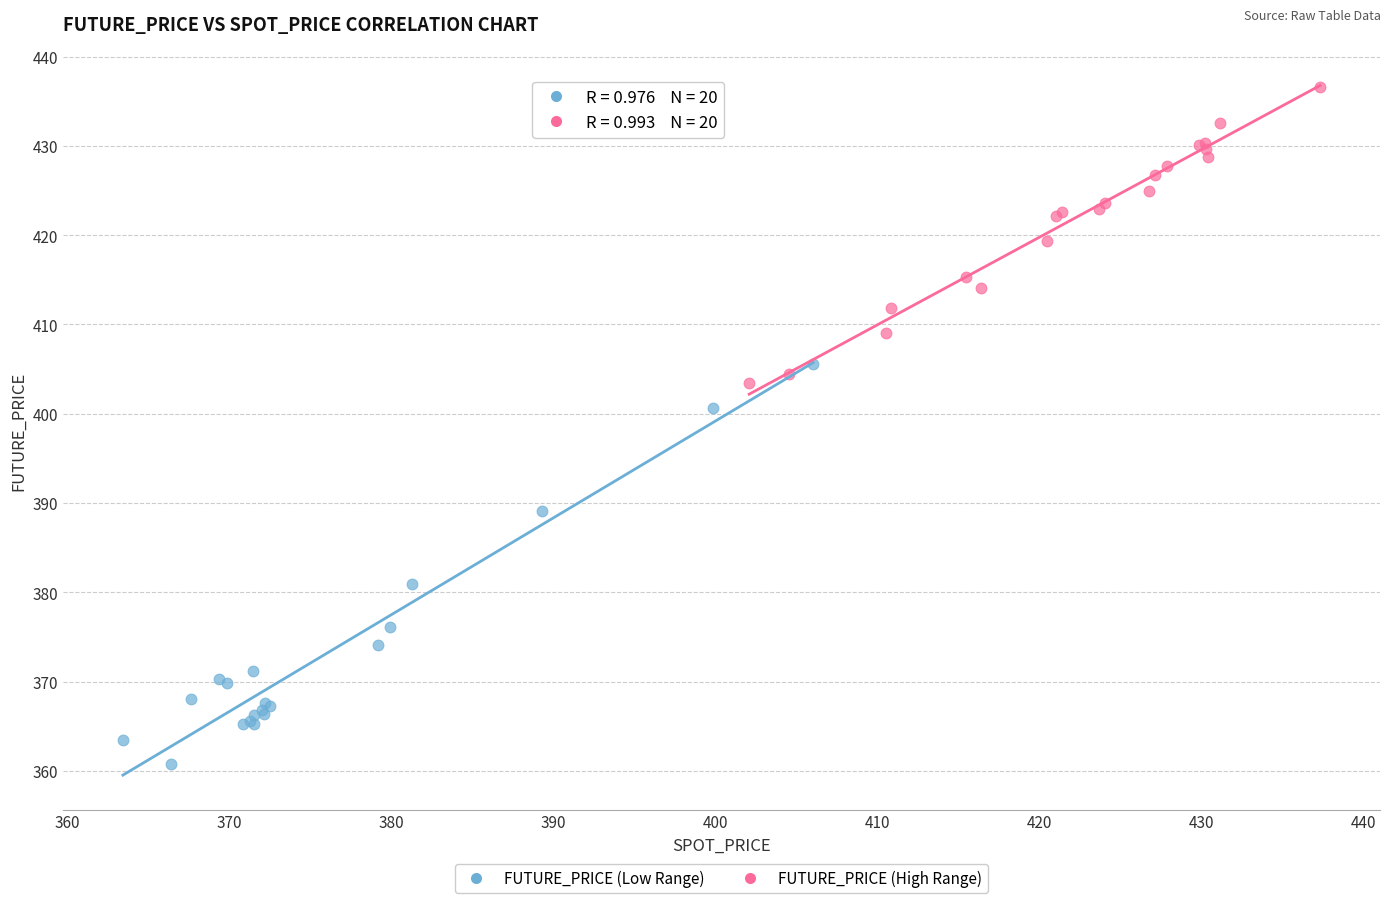

Which series has the largest Y range (max minus min)?

FUTURE_PRICE (Low Range)